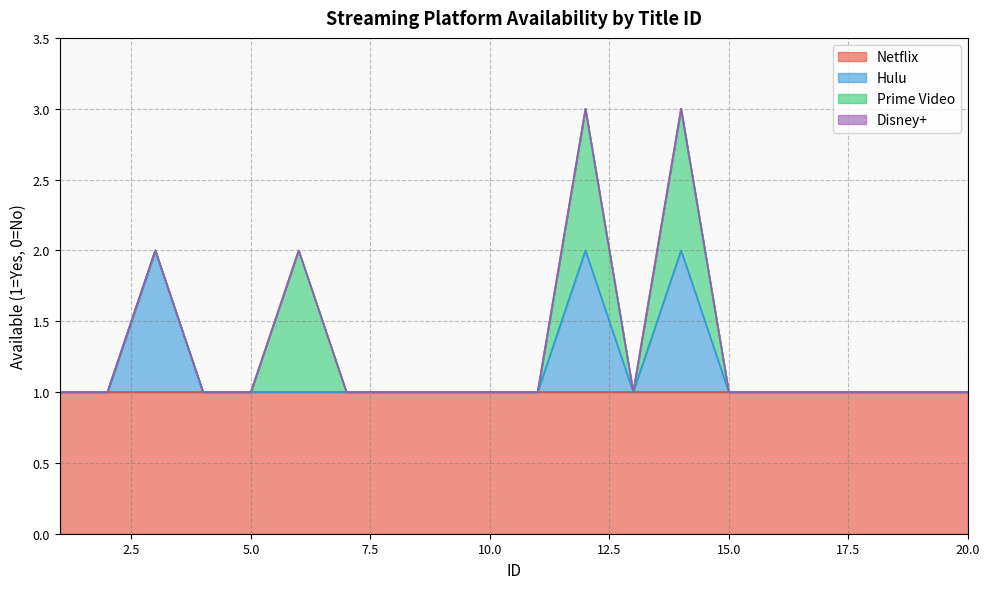

What is the maximum value shown in the chart?

1